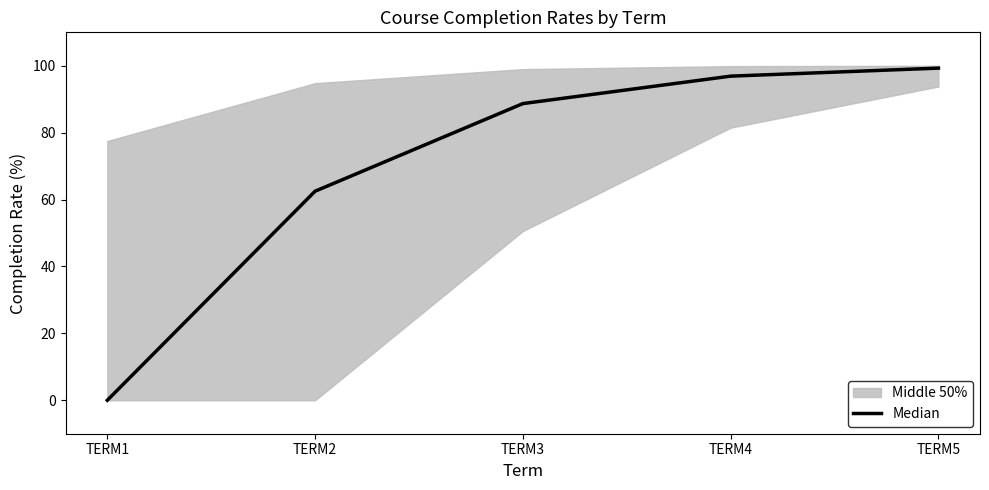

The chart shows a value of 99.3 at TERM5. True or false?

True